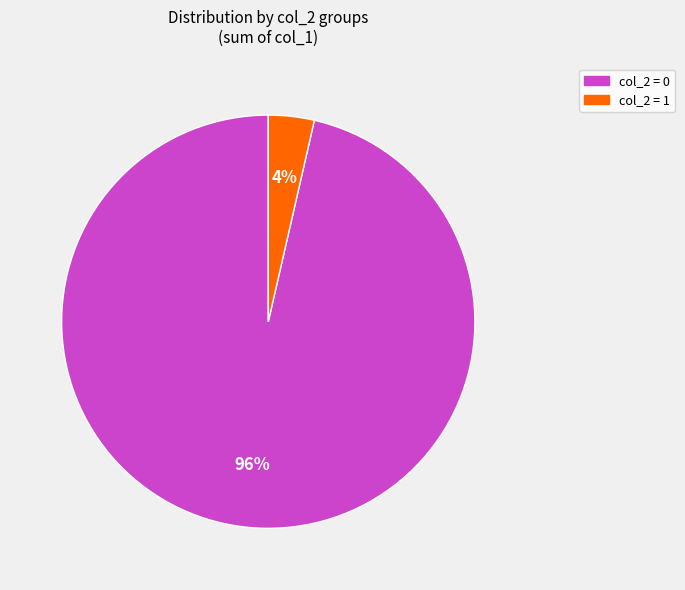

To the nearest percent, what is the average slice percentage?

50%